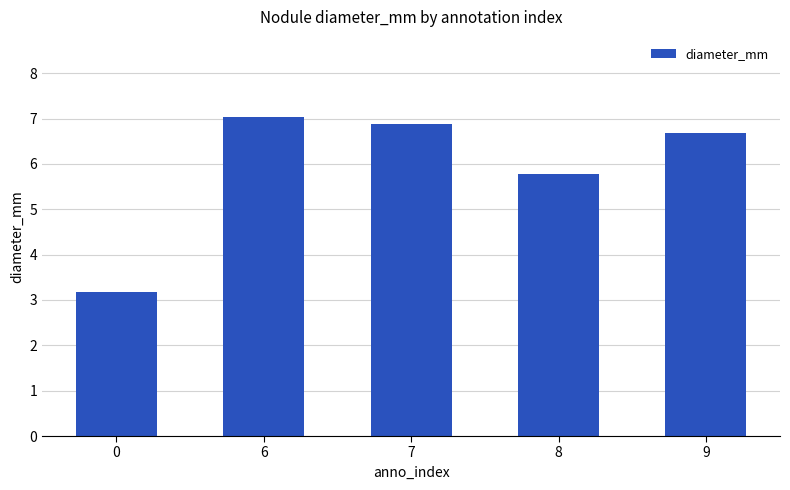

Does the chart contain any negative values?

No